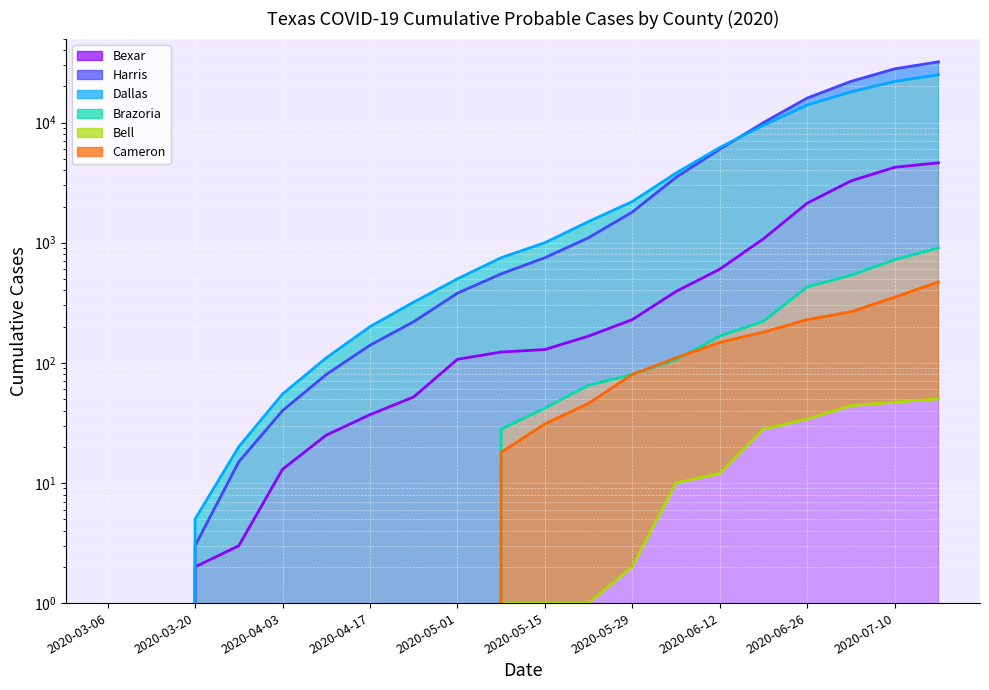

The Cameron series shows 0 at 2020-03-13. True or false?

True